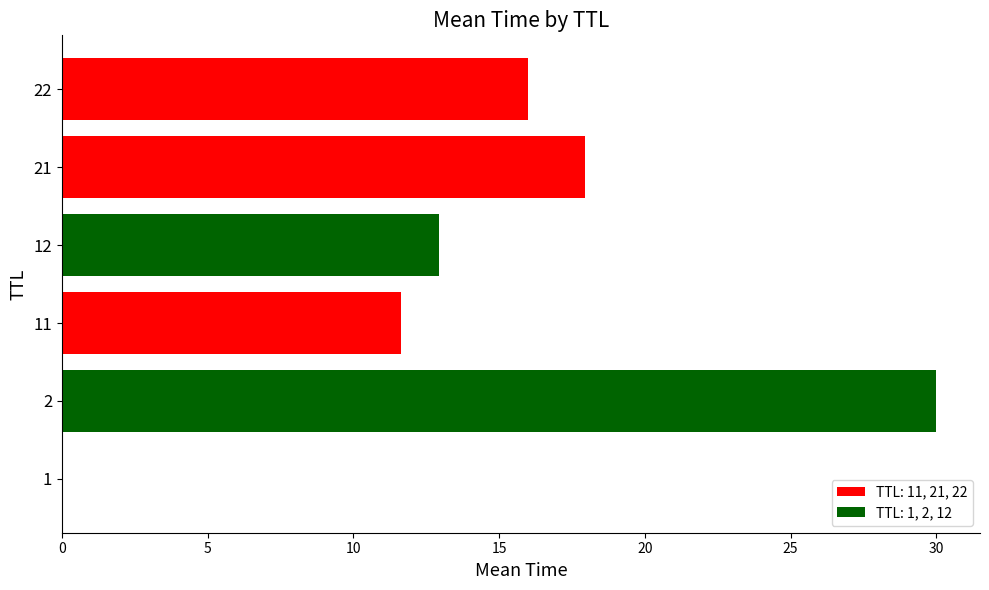

What is the maximum value shown in the chart?

30.0